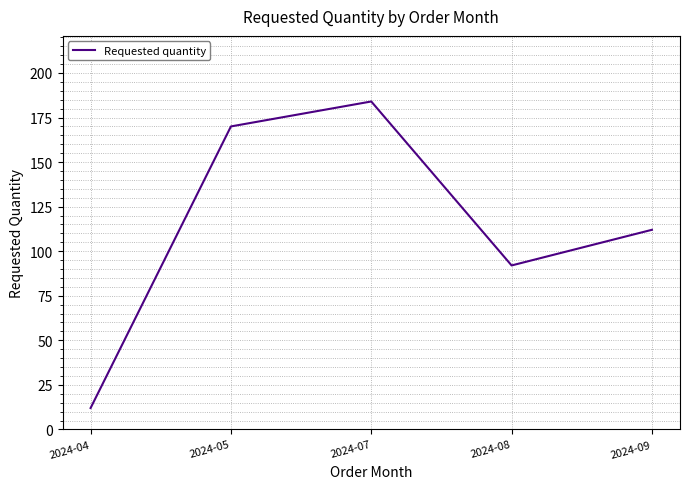

Reading left to right, extract all data points from this chart.

12	170	184	92	112